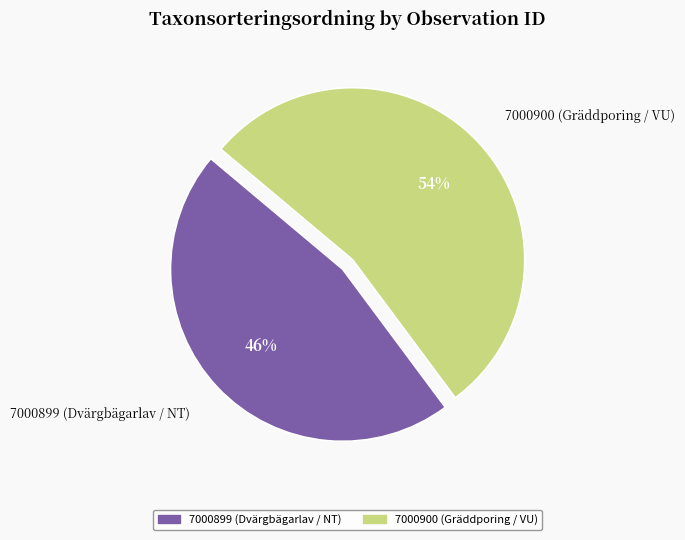

Does any single category account for the majority?

Yes